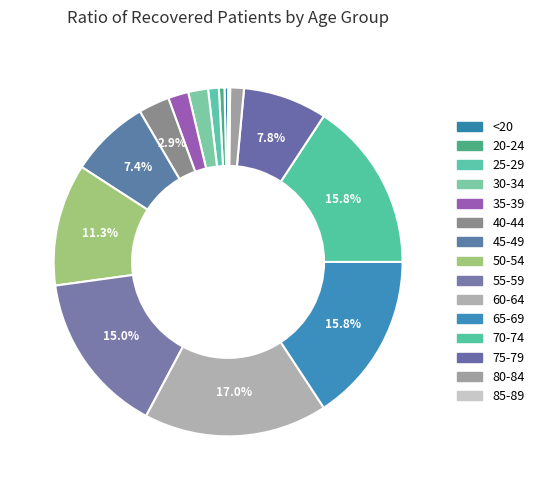

To the nearest percent, what portion does 20-24 represent?

1%